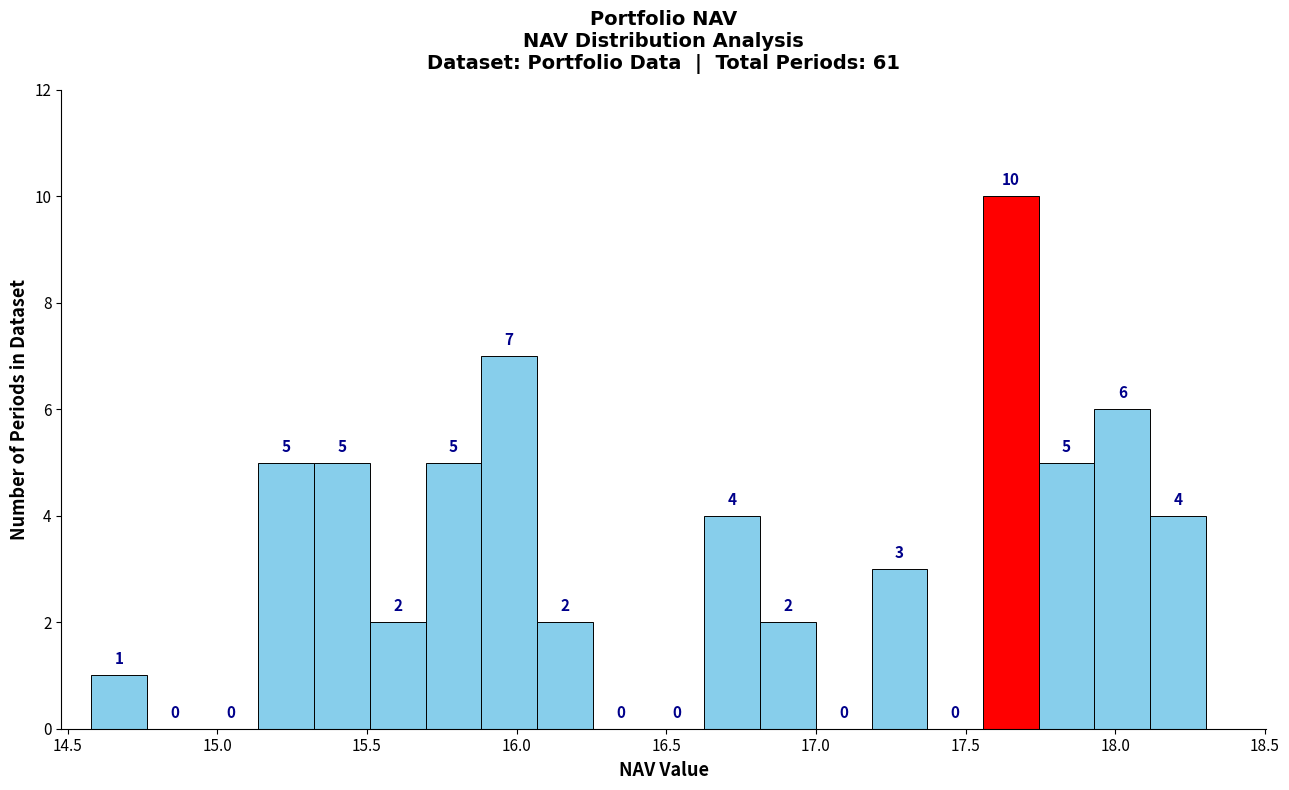

Read against the x-axis, roughly where is the centre of the tallest bar?

17.65